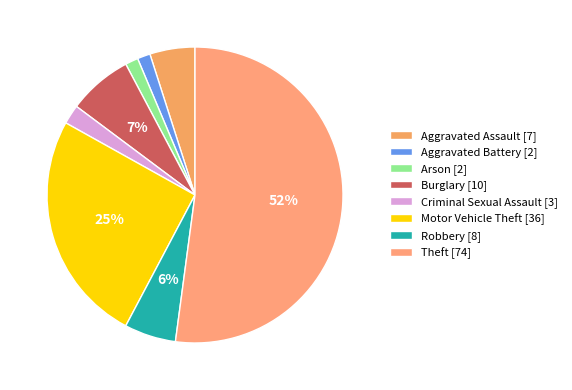

Which category has the biggest portion of the pie?

Theft